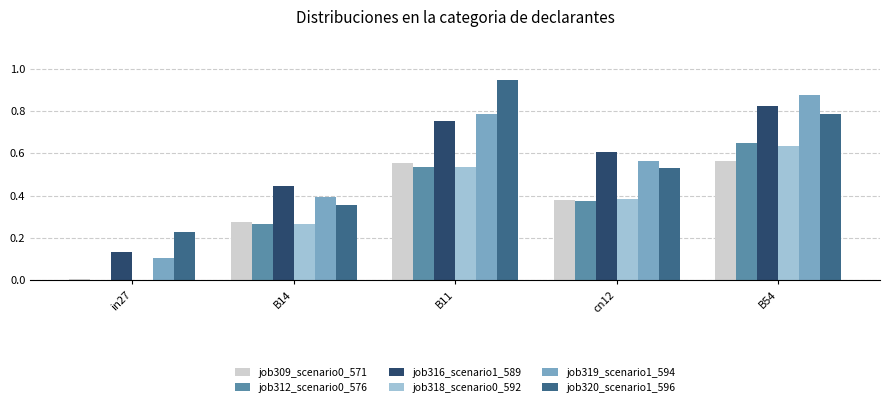

Which series has the largest range (max minus min)?

job319_scenario1_594